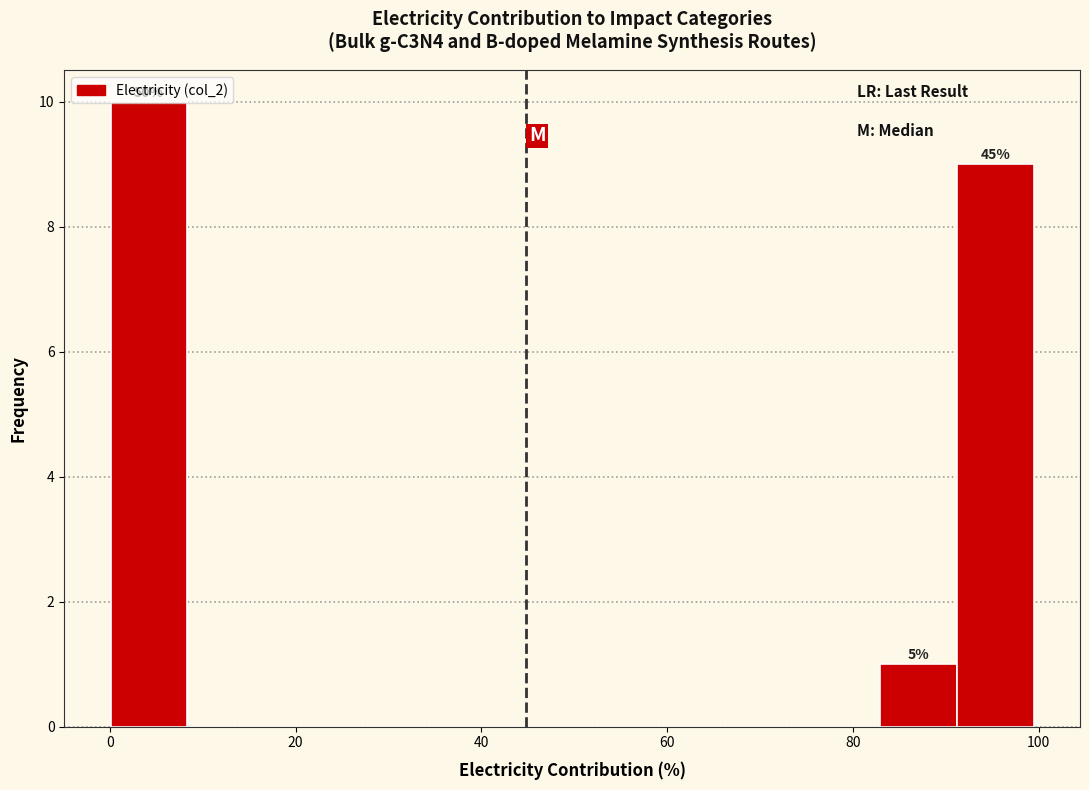

Which range on the x-axis has the tallest bar?

0 to 8